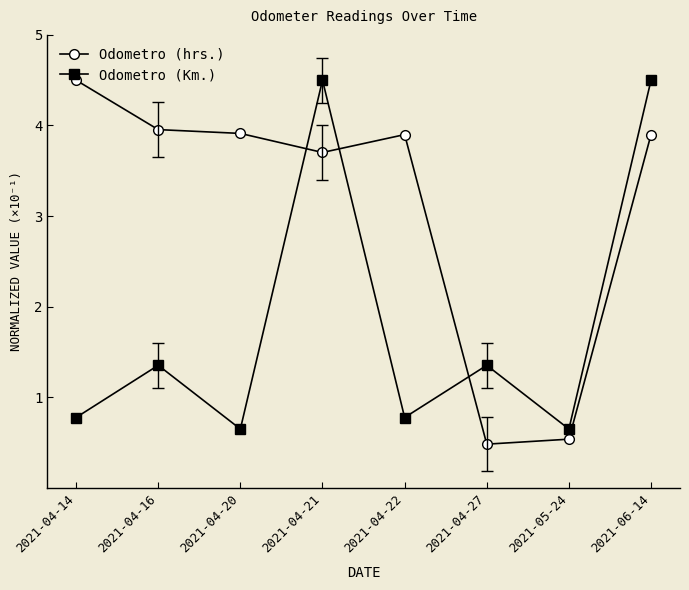

What is the spread (max minus min) of values at 2021-04-22?

3.1